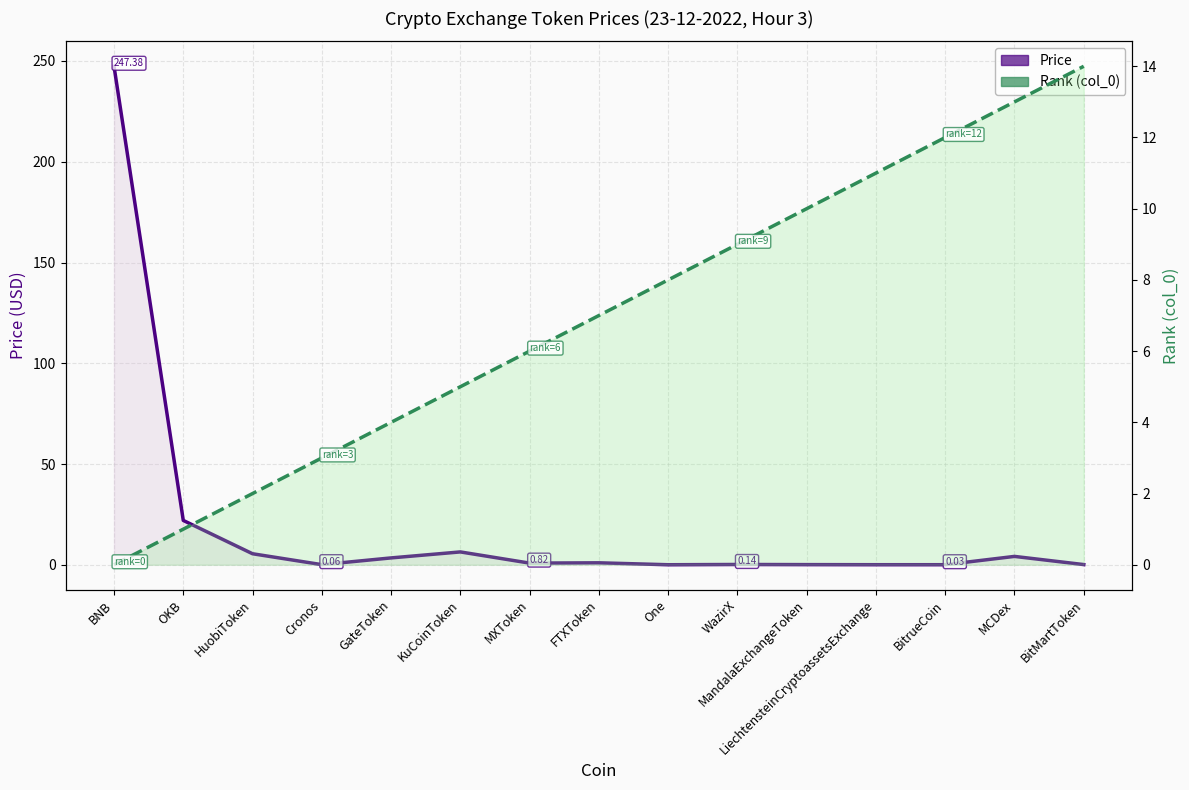

What is the difference between the Price line values at MXToken and BitrueCoin?

0.8